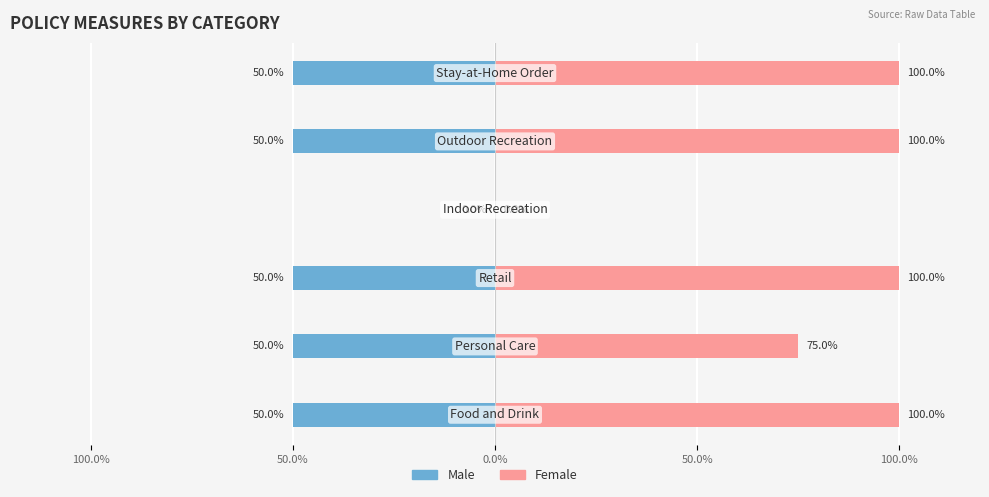

What is the difference between the highest and lowest values at 0.0%?

1.5